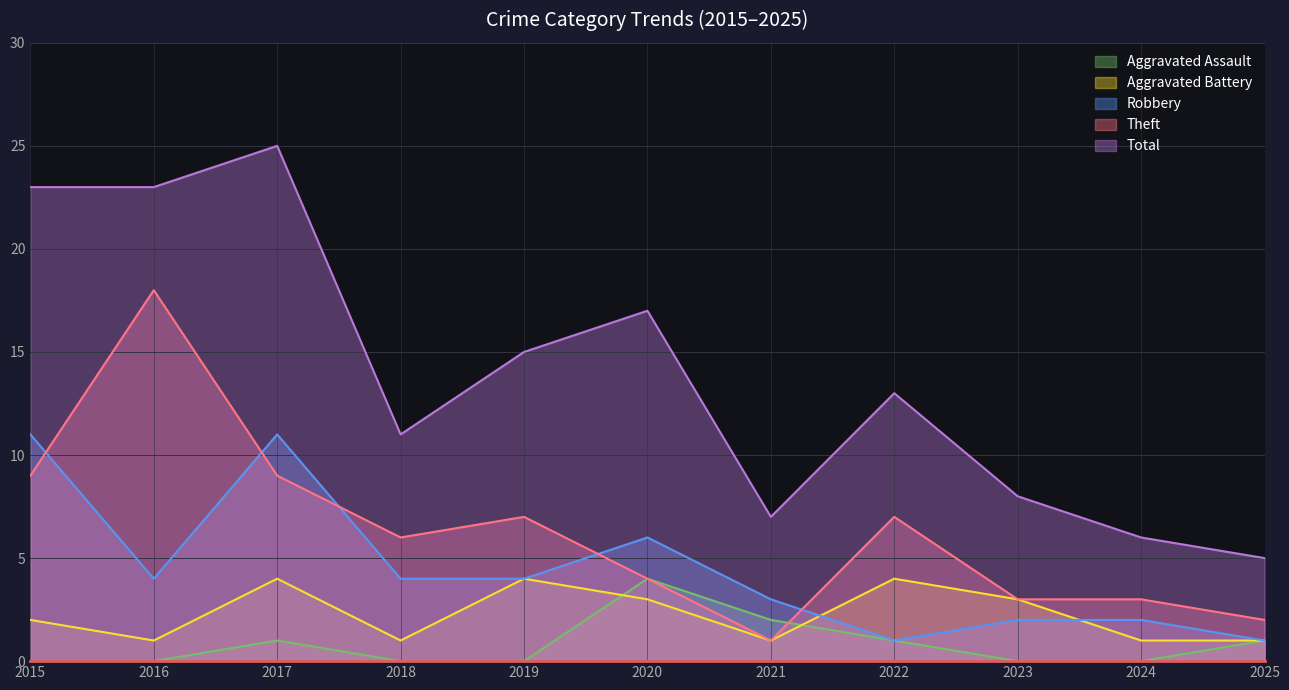

What is the approximate value of Theft at 2024?

3